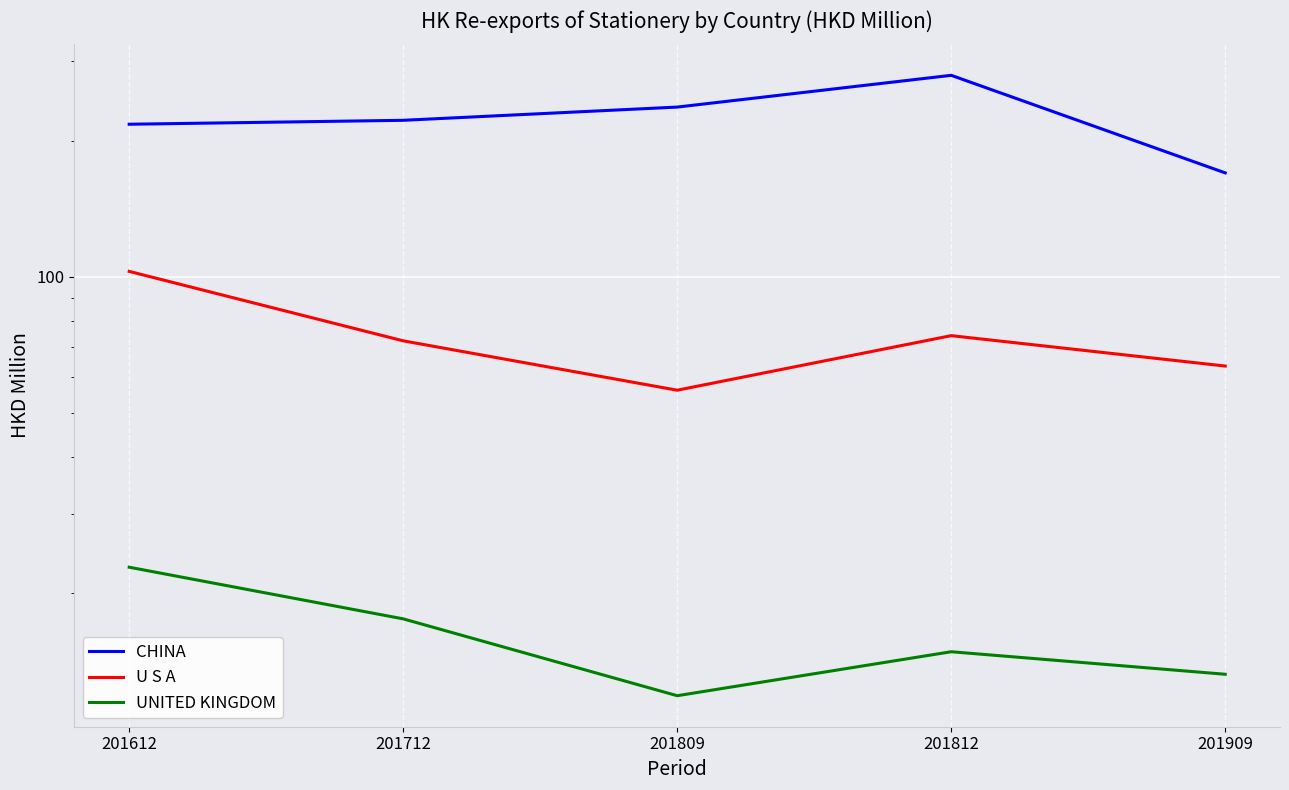

At which category does the chart reach its minimum across all series?

201809